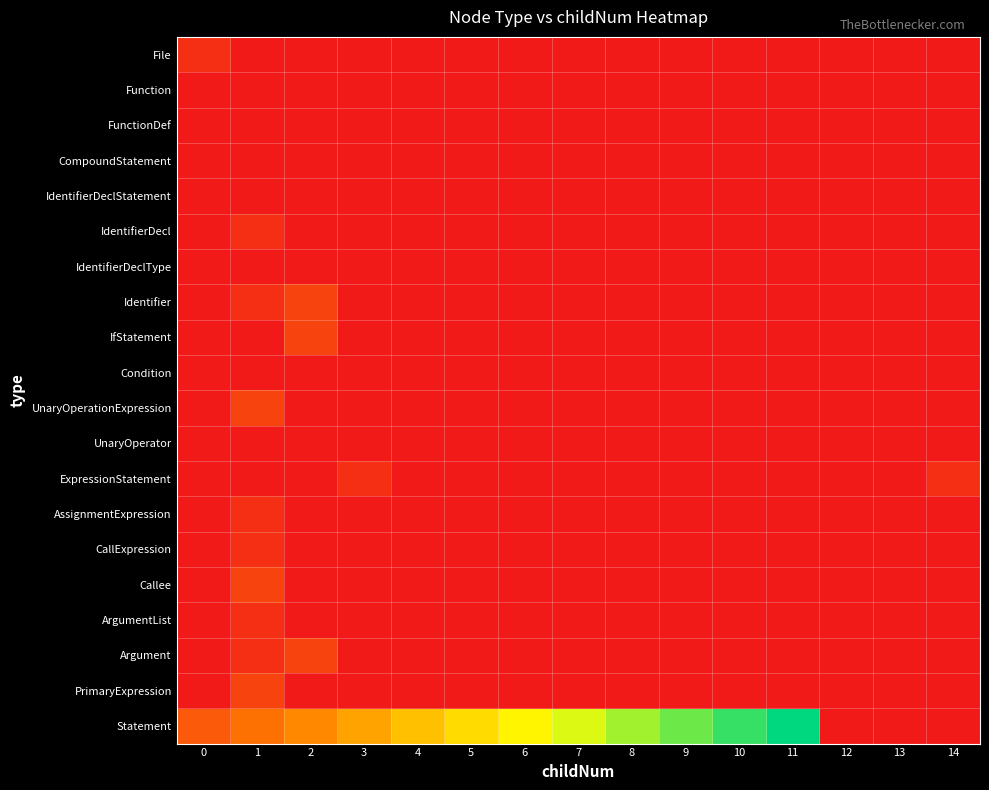

Reading left to right, extract all data points from this chart.

File: 0=1	1=0	2=0	3=0	4=0	5=0	6=0	7=0	8=0	9=0	10=0	11=0	12=0	13=0	14=0
Function: 0=0	1=0	2=0	3=0	4=0	5=0	6=0	7=0	8=0	9=0	10=0	11=0	12=0	13=0	14=0
FunctionDef: 0=0	1=0	2=0	3=0	4=0	5=0	6=0	7=0	8=0	9=0	10=0	11=0	12=0	13=0	14=0
CompoundStatement: 0=0	1=0	2=0	3=0	4=0	5=0	6=0	7=0	8=0	9=0	10=0	11=0	12=0	13=0	14=0
IdentifierDeclStatement: 0=0	1=0	2=0	3=0	4=0	5=0	6=0	7=0	8=0	9=0	10=0	11=0	12=0	13=0	14=0
IdentifierDecl: 0=0	1=1	2=0	3=0	4=0	5=0	6=0	7=0	8=0	9=0	10=0	11=0	12=0	13=0	14=0
IdentifierDeclType: 0=0	1=0	2=0	3=0	4=0	5=0	6=0	7=0	8=0	9=0	10=0	11=0	12=0	13=0	14=0
Identifier: 0=0	1=1	2=2	3=0	4=0	5=0	6=0	7=0	8=0	9=0	10=0	11=0	12=0	13=0	14=0
IfStatement: 0=0	1=0	2=2	3=0	4=0	5=0	6=0	7=0	8=0	9=0	10=0	11=0	12=0	13=0	14=0
Condition: 0=0	1=0	2=0	3=0	4=0	5=0	6=0	7=0	8=0	9=0	10=0	11=0	12=0	13=0	14=0
UnaryOperationExpression: 0=0	1=2	2=0	3=0	4=0	5=0	6=0	7=0	8=0	9=0	10=0	11=0	12=0	13=0	14=0
UnaryOperator: 0=0	1=0	2=0	3=0	4=0	5=0	6=0	7=0	8=0	9=0	10=0	11=0	12=0	13=0	14=0
ExpressionStatement: 0=0	1=0	2=0	3=1	4=0	5=0	6=0	7=0	8=0	9=0	10=0	11=0	12=0	13=0	14=1
AssignmentExpression: 0=0	1=1	2=0	3=0	4=0	5=0	6=0	7=0	8=0	9=0	10=0	11=0	12=0	13=0	14=0
CallExpression: 0=0	1=1	2=0	3=0	4=0	5=0	6=0	7=0	8=0	9=0	10=0	11=0	12=0	13=0	14=0
Callee: 0=0	1=2	2=0	3=0	4=0	5=0	6=0	7=0	8=0	9=0	10=0	11=0	12=0	13=0	14=0
ArgumentList: 0=0	1=1	2=0	3=0	4=0	5=0	6=0	7=0	8=0	9=0	10=0	11=0	12=0	13=0	14=0
Argument: 0=0	1=1	2=2	3=0	4=0	5=0	6=0	7=0	8=0	9=0	10=0	11=0	12=0	13=0	14=0
PrimaryExpression: 0=0	1=2	2=0	3=0	4=0	5=0	6=0	7=0	8=0	9=0	10=0	11=0	12=0	13=0	14=0
Statement: 0=3	1=4	2=5	3=6	4=7	5=8	6=9	7=10	8=11	9=12	10=13	11=14	12=0	13=0	14=0